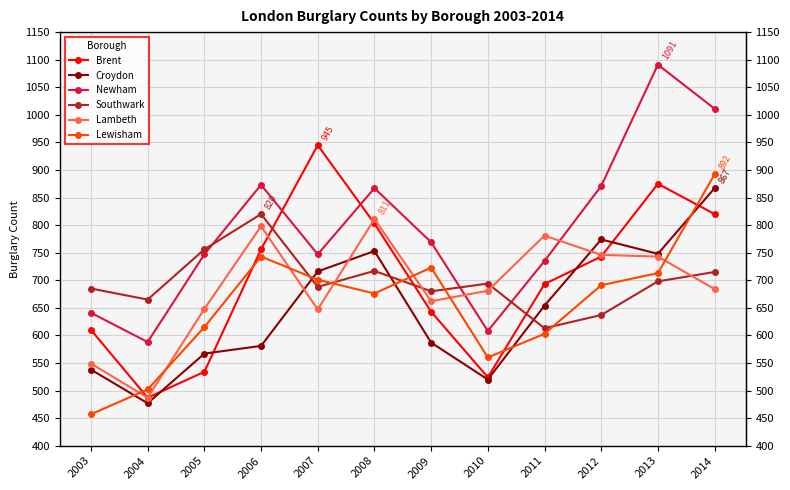

True or false: Brent has more than 2 points higher than both neighbors.

False